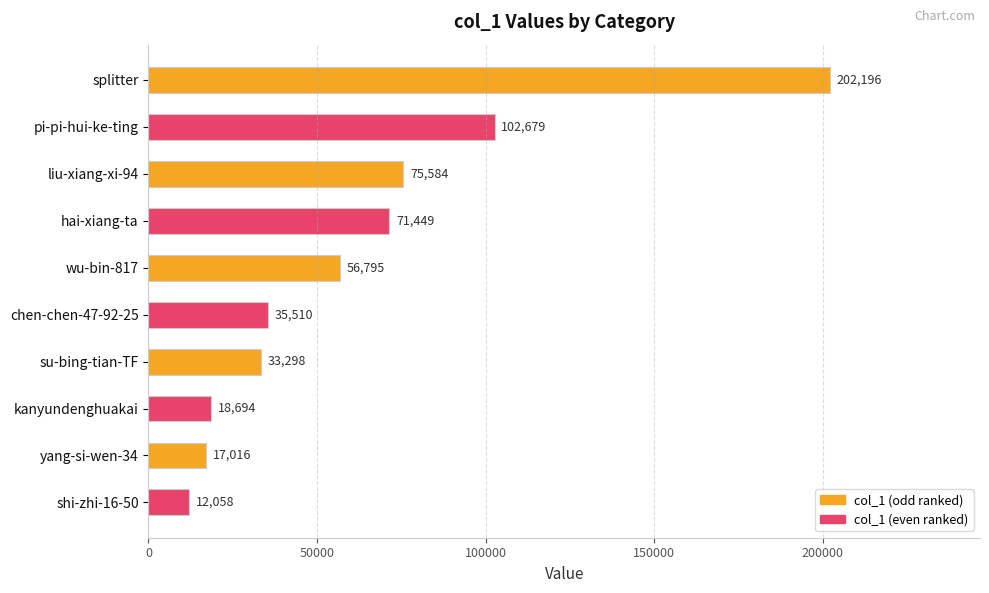

Reading top to bottom, extract all data points from this chart.

202196	102679	75584	71449	56795	35510	33298	18694	17016	12058